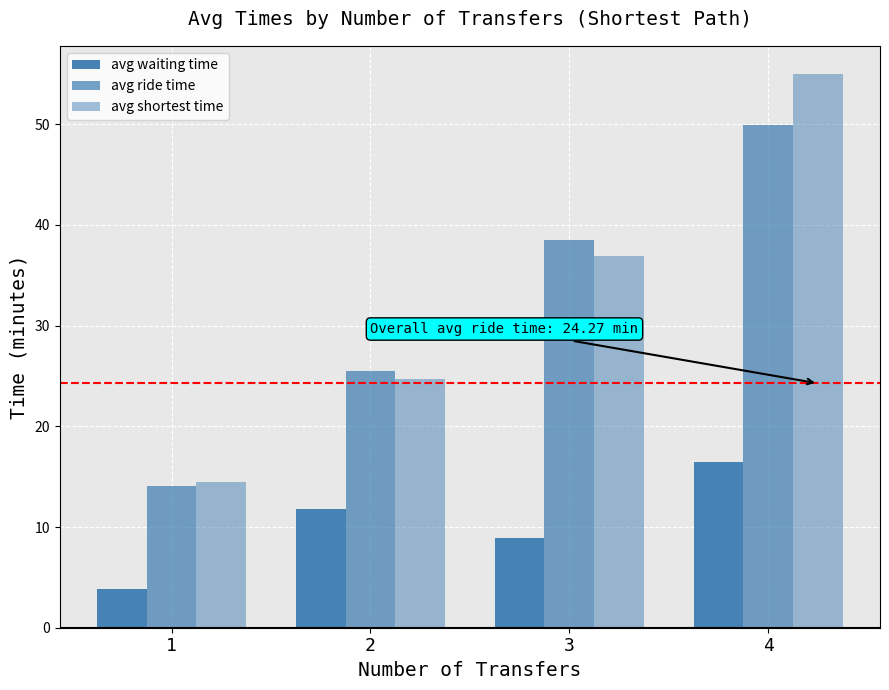

What is the difference between the maximum and second lowest values in the avg shortest time series?

30.3